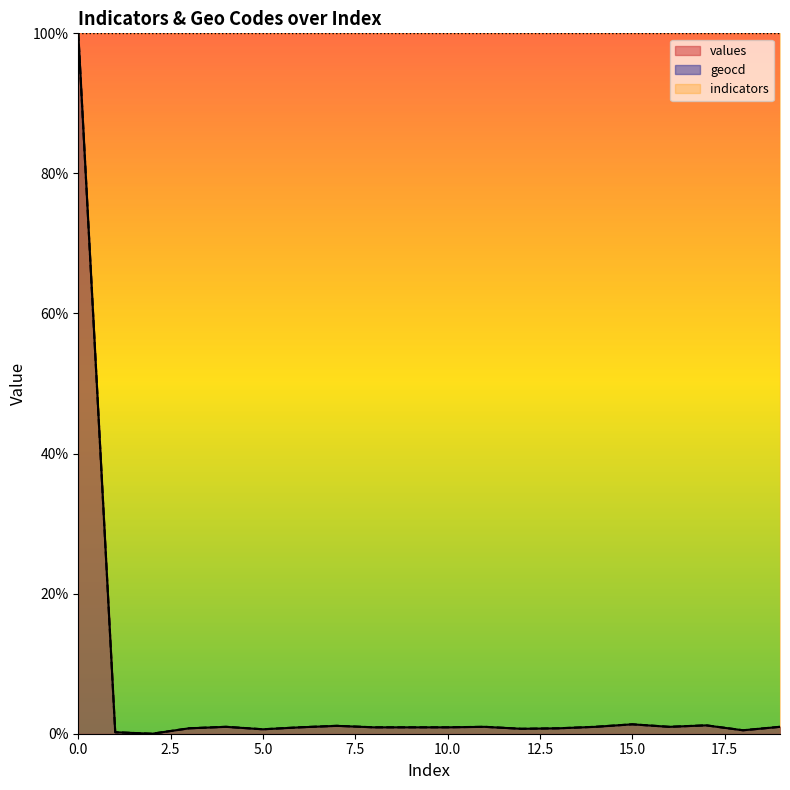

What is the sum of all values values?

115.8